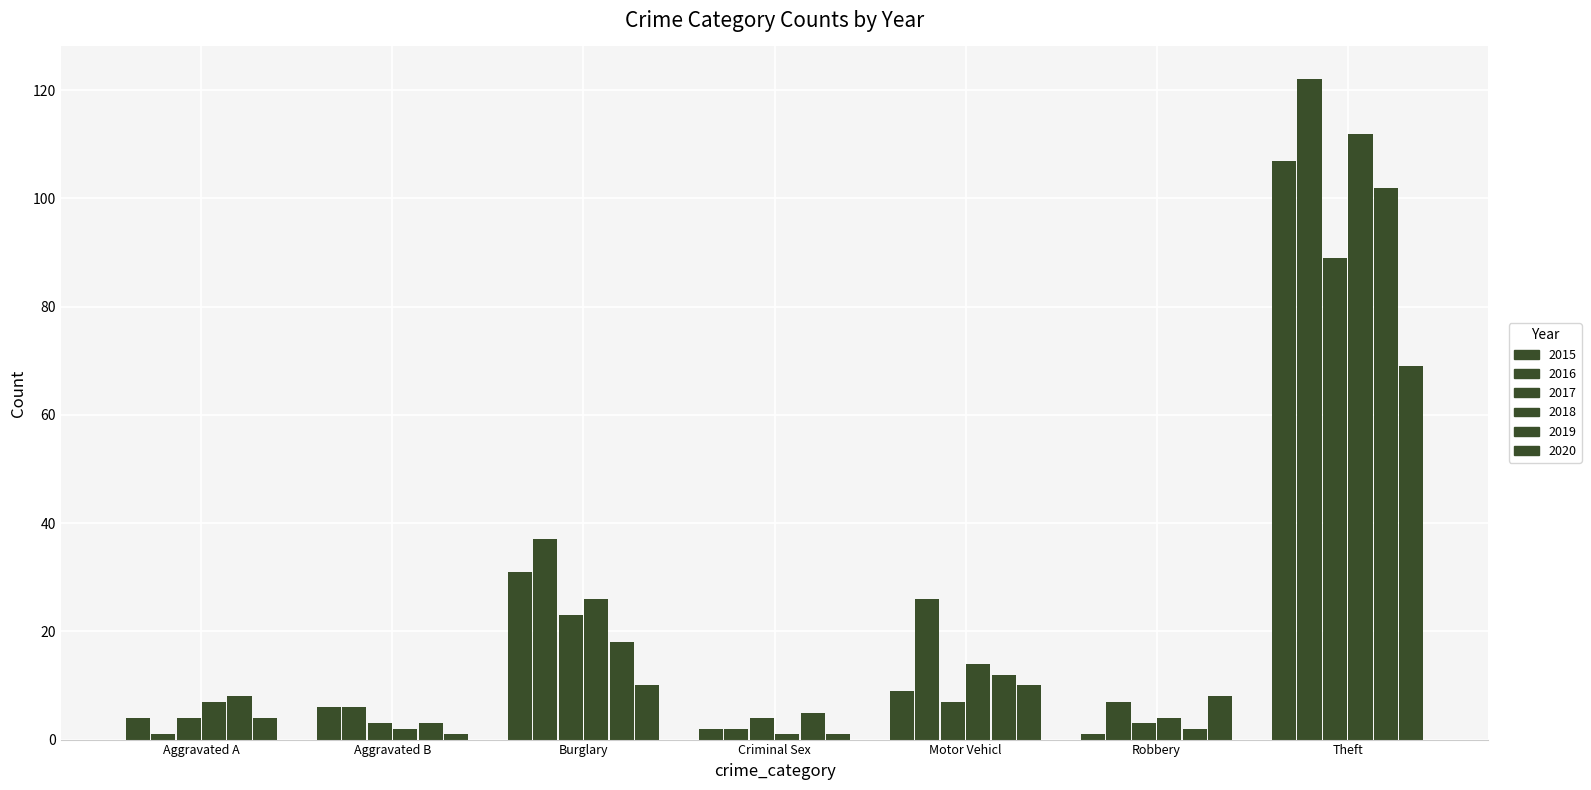

How many bars are there in each group?

6